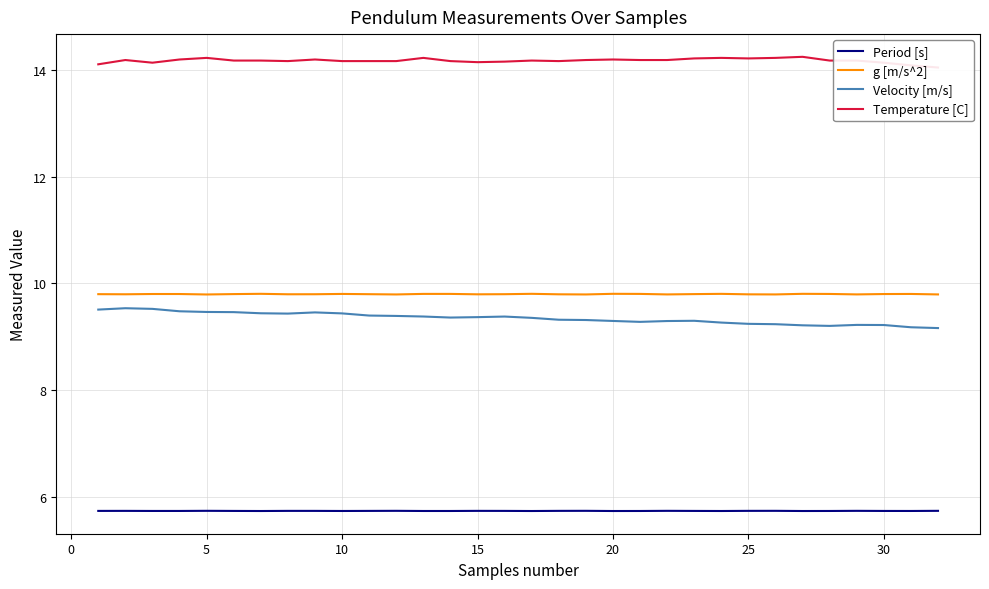

What is the value of the Velocity [m/s] point at the 24th from the left?

9.3